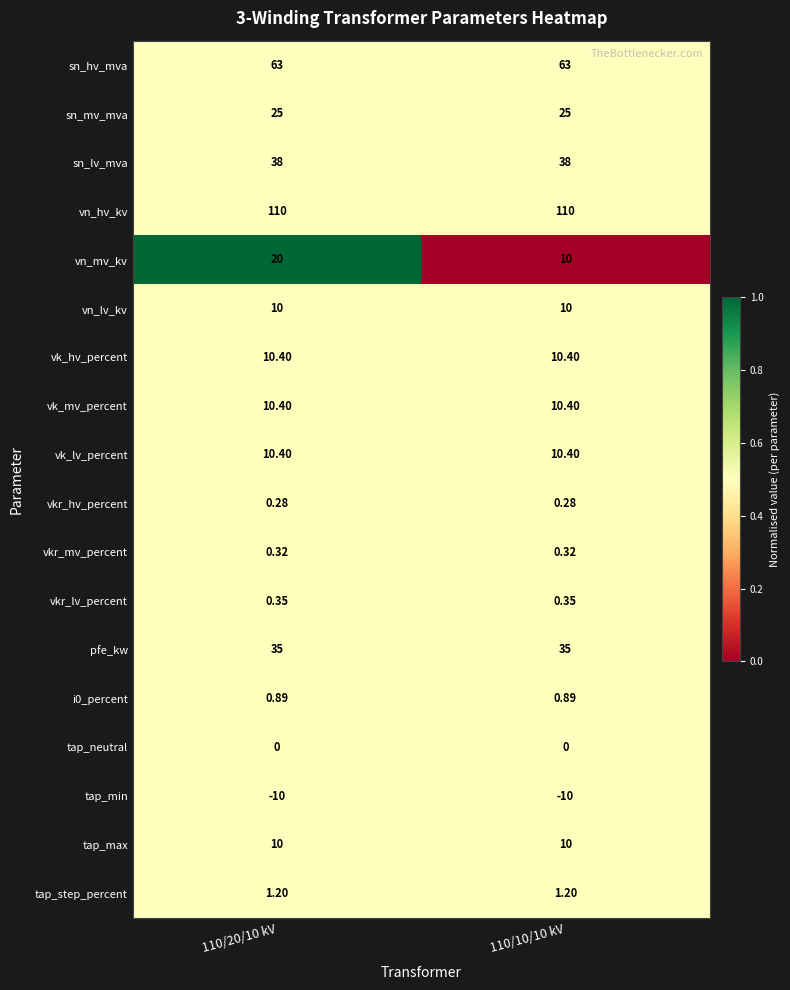

At which category is the sum across all series the highest?

110/20/10 kV